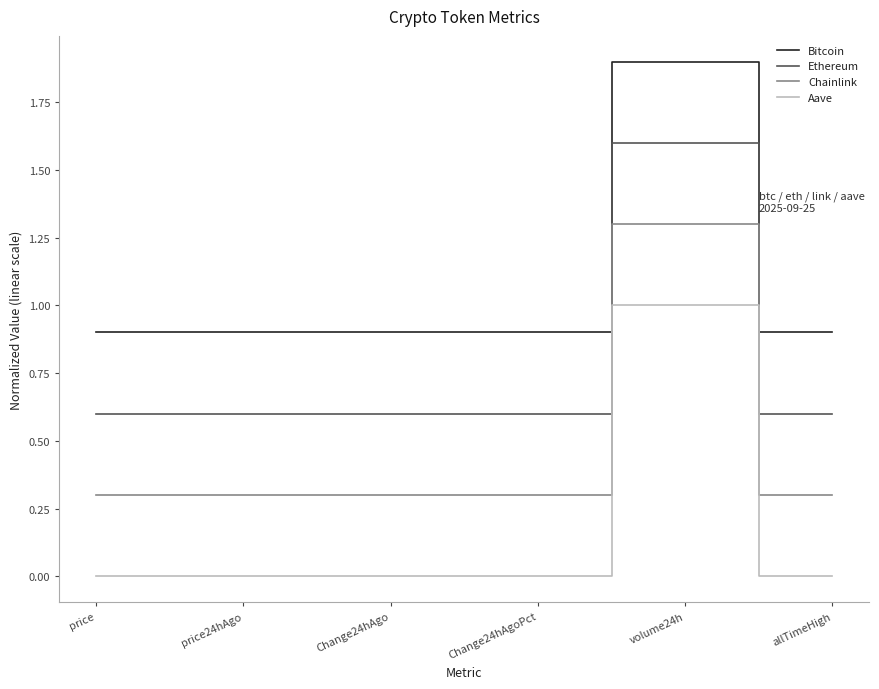

What is the sum of the Chainlink values at price24hAgo and Change24hAgo?

0.6